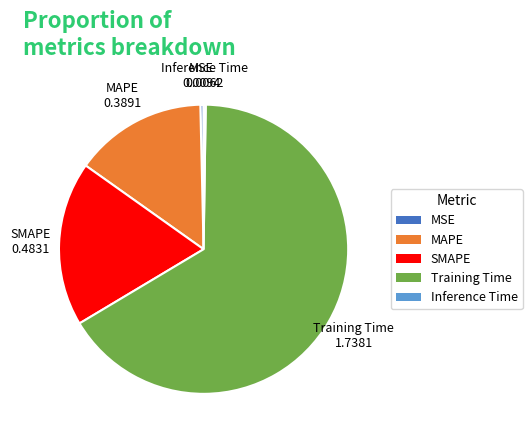

The MAPE slice represents 28% of the pie. True or false?

False